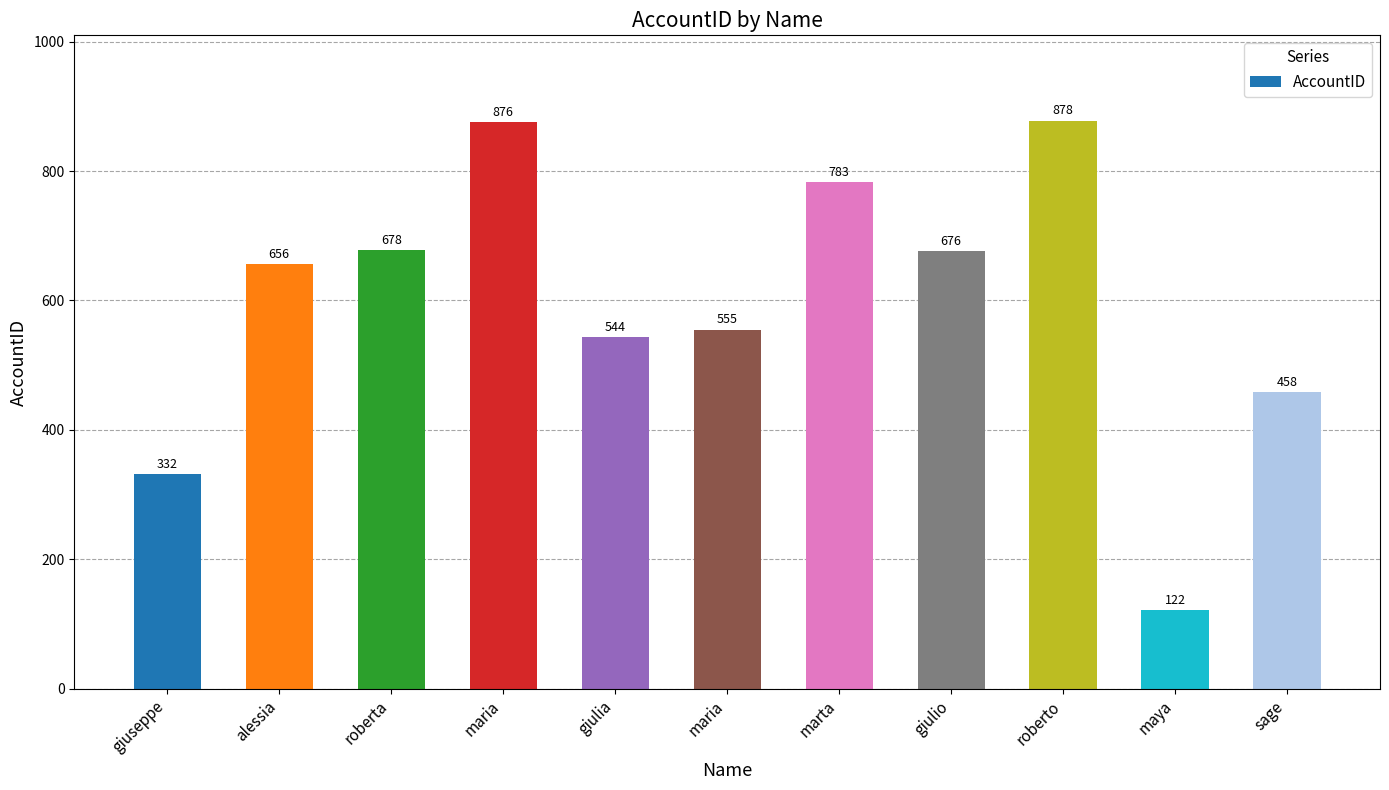

What is the average value?

596